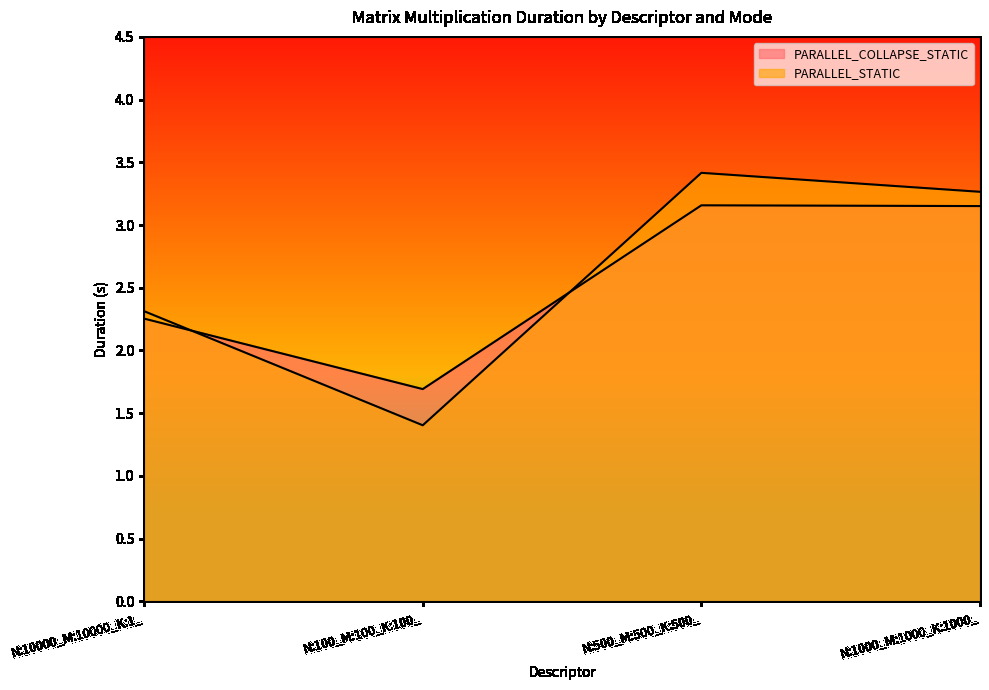

Where does the PARALLEL_COLLAPSE_STATIC series first go above 3?

N:500_M:500_K:500_